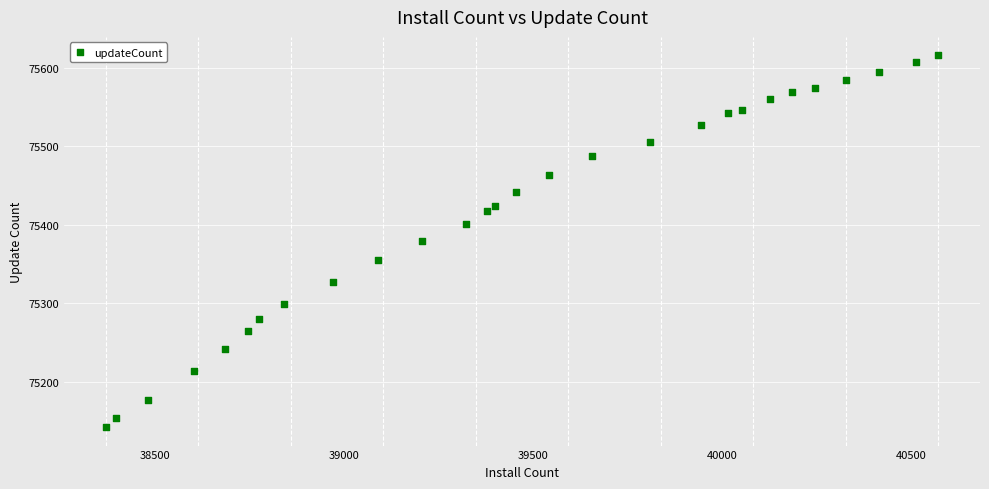

What is the range of Y values (max minus min)?

474